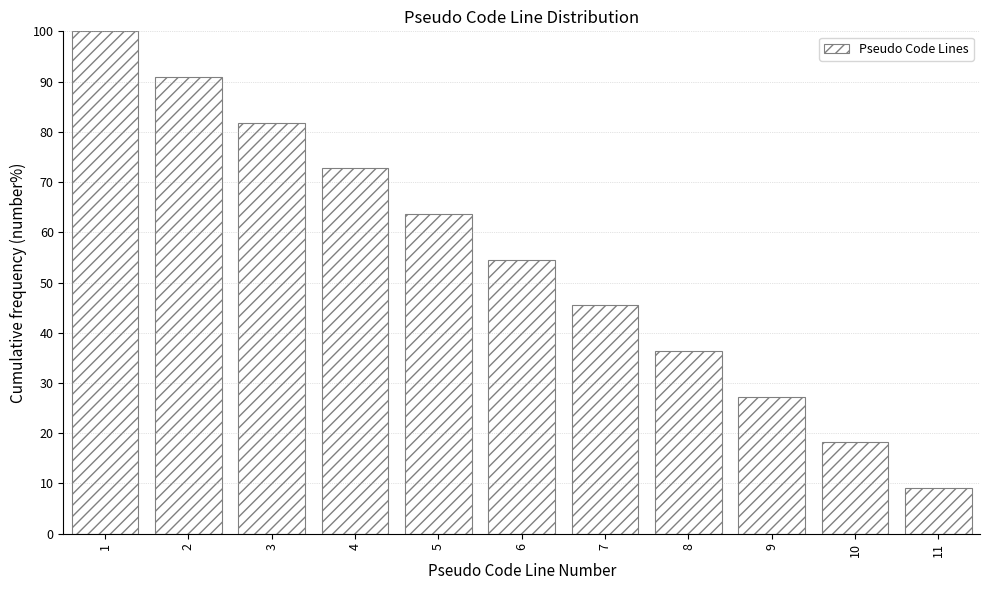

Reading left to right, transcribe all the data shown in this chart.

100.0	90.9	81.8	72.7	63.6	54.5	45.5	36.4	27.3	18.2	9.1